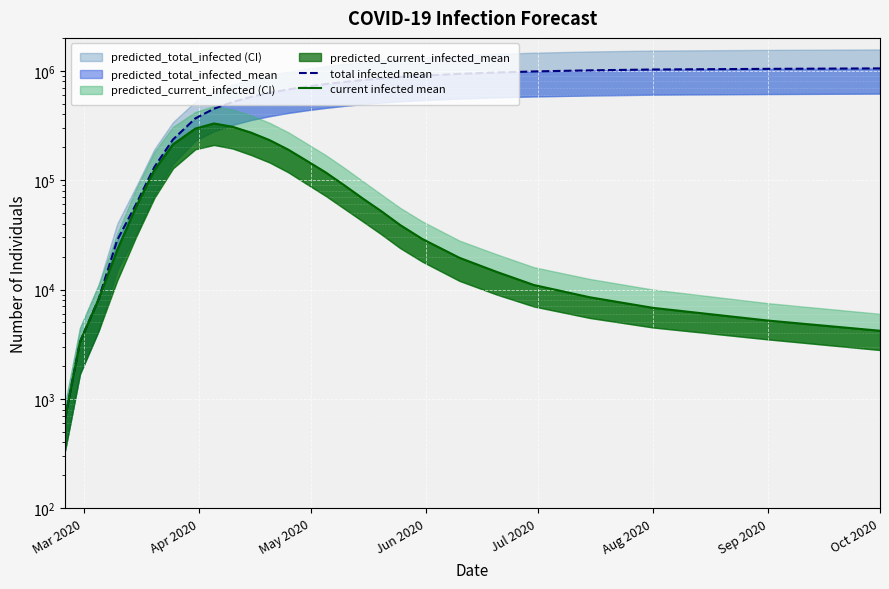

What is the smallest value displayed?

665